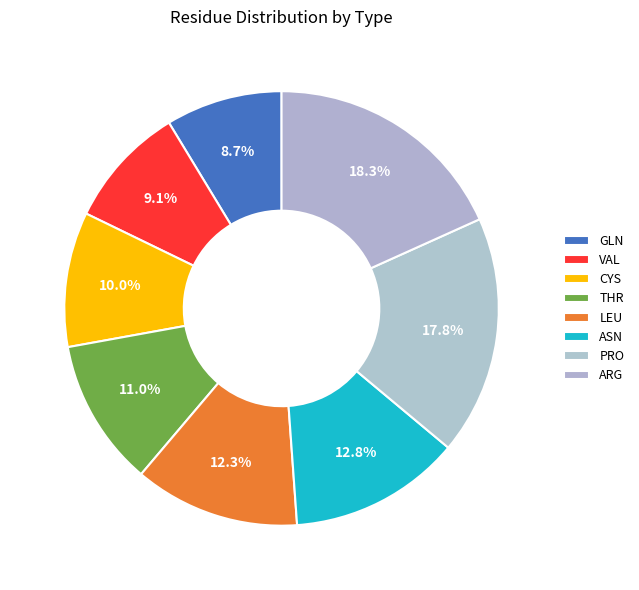

How many slices are in this pie chart?

8